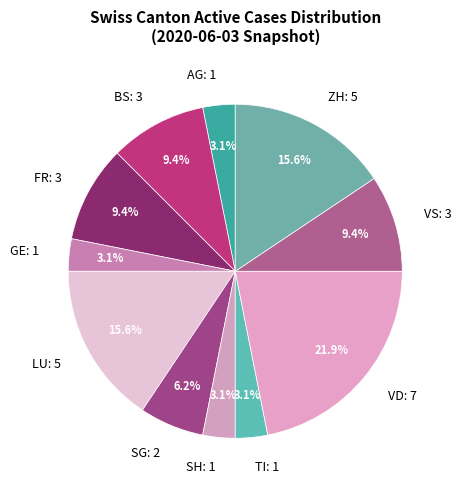

What is the ratio of the value at BS: 3 to the value at SH: 1?

3.0